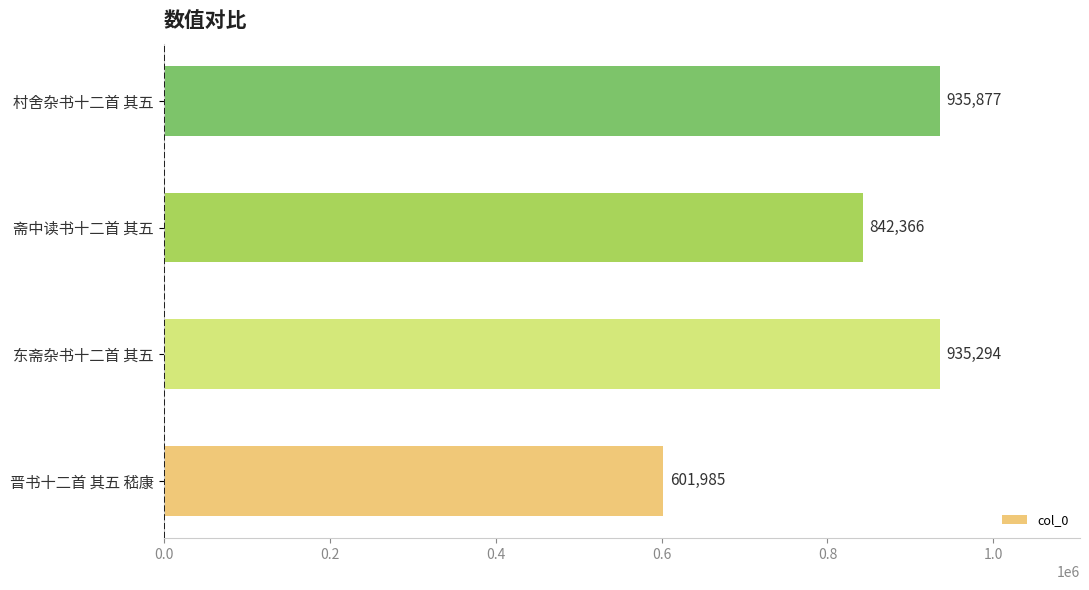

What is the approximate value at 斋中读书十二首 其五?

842366